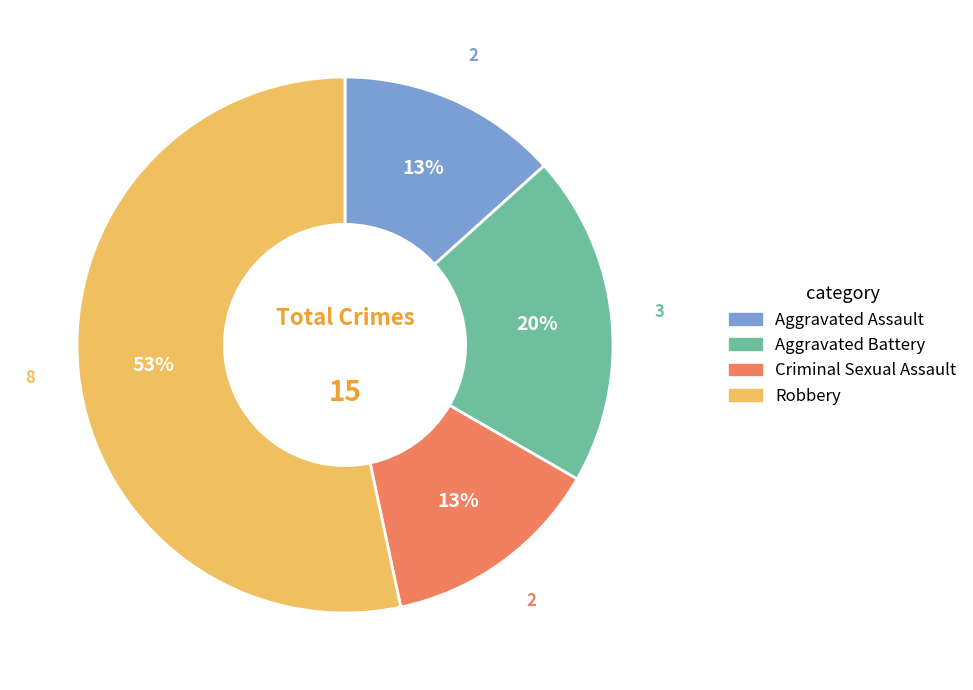

Which category has the biggest portion of the pie?

Robbery